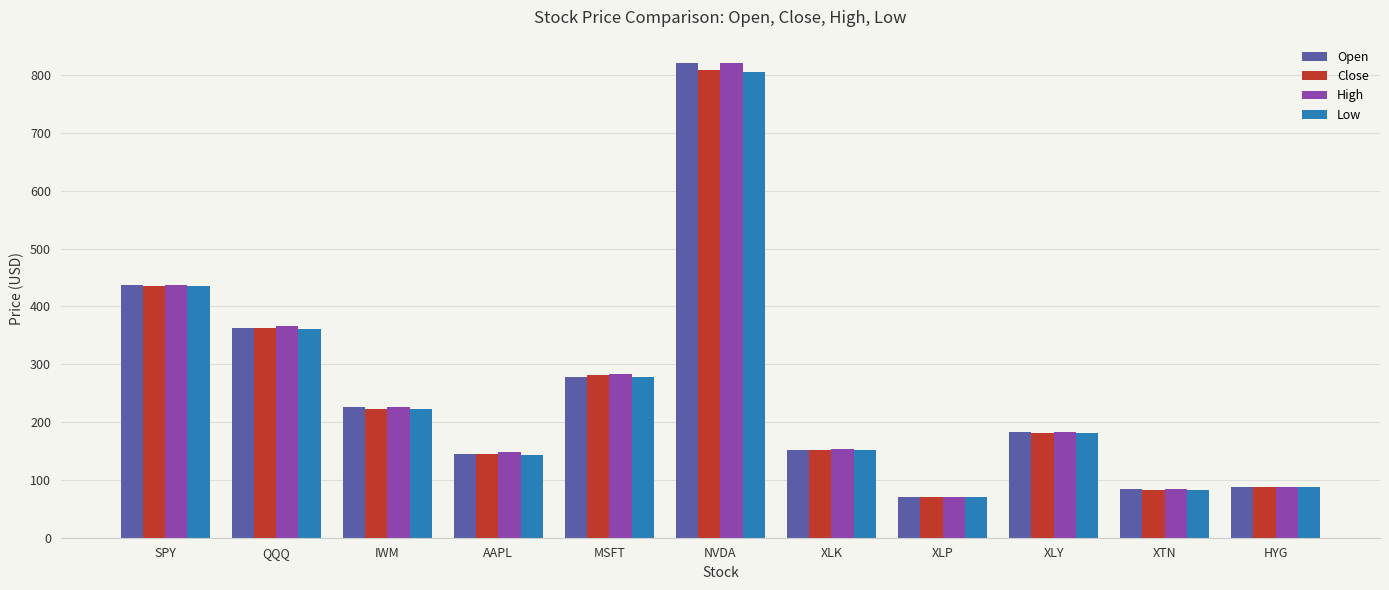

Does the chart contain stacked bars?

No